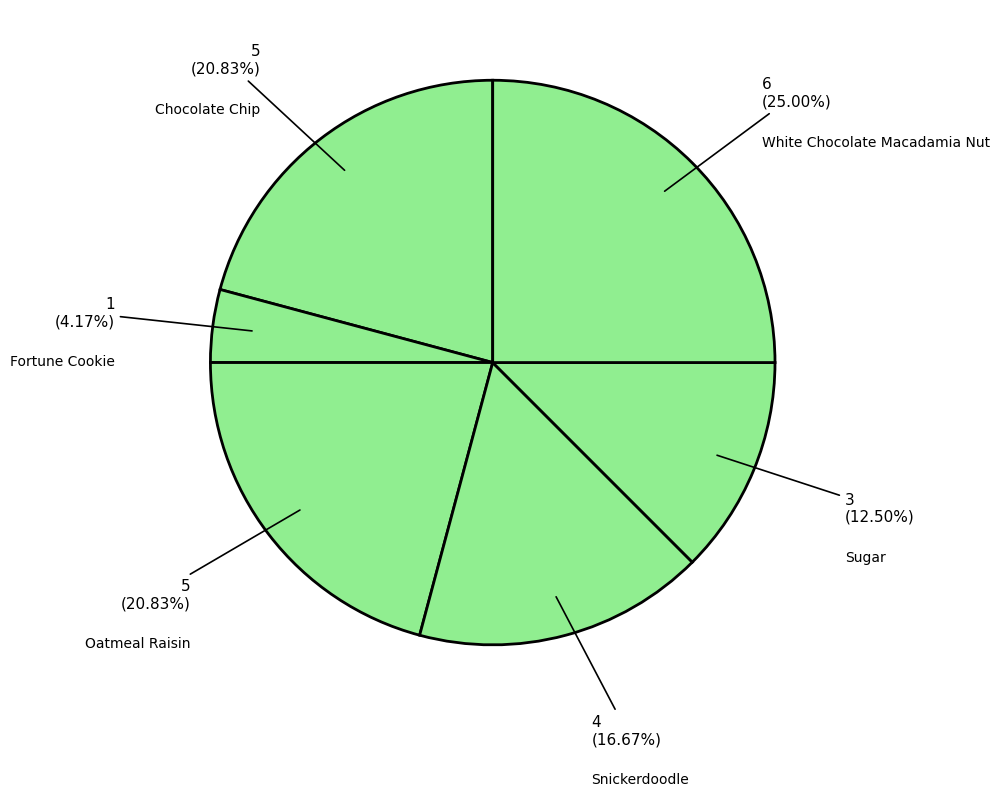

To the nearest percent, what is the difference between the largest and smallest slice percentages?

21%